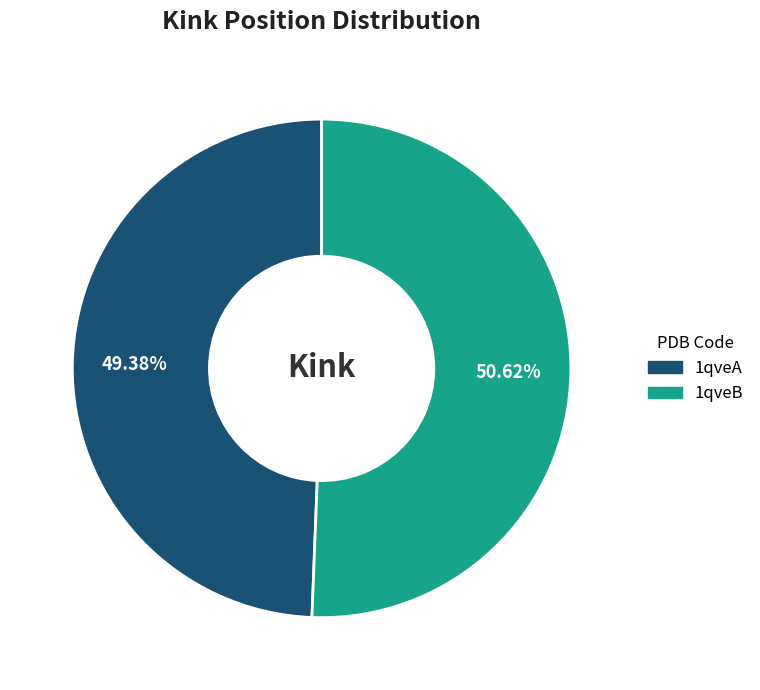

To the nearest percent, what is the average slice percentage?

50%